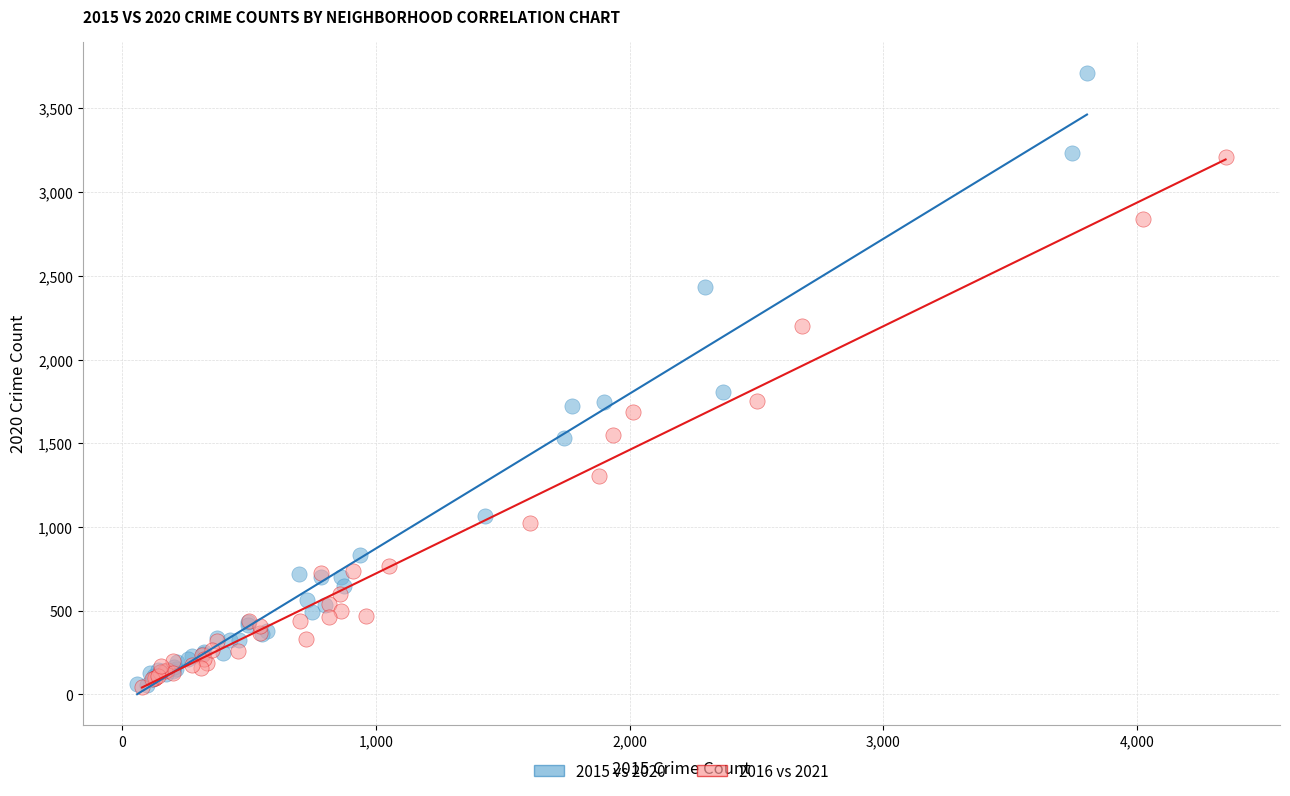

Which series contains the highest Y value?

2015 vs 2020